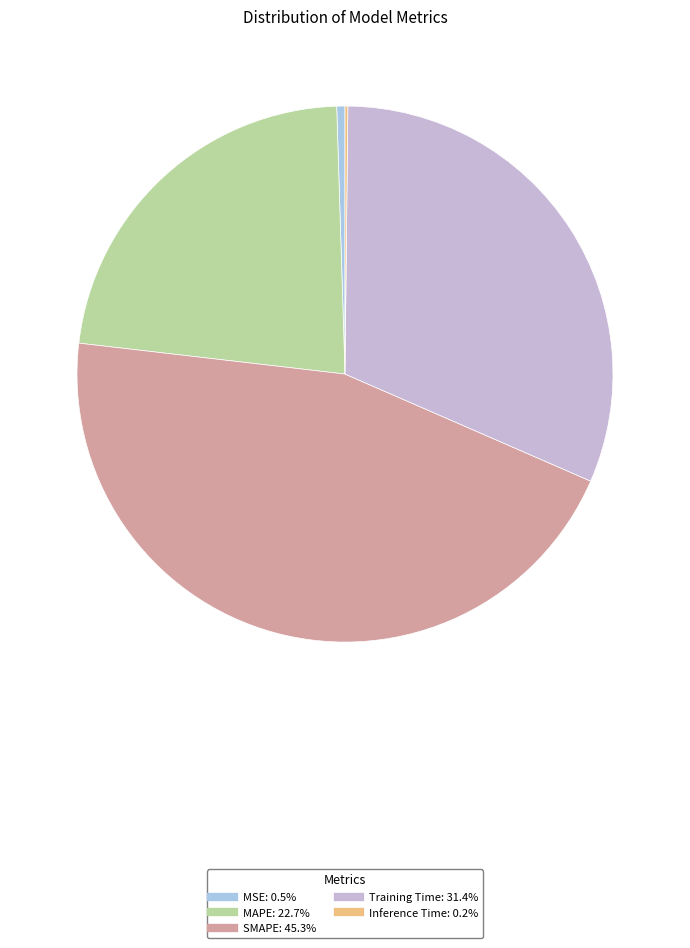

How much of the chart is everything except Training Time?

68.6%